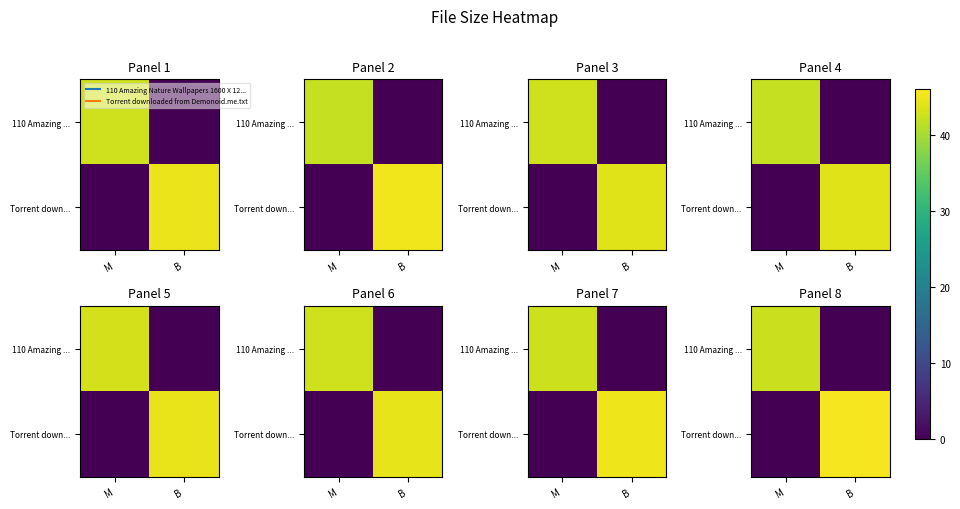

At which category does the chart reach its minimum across all series?

B